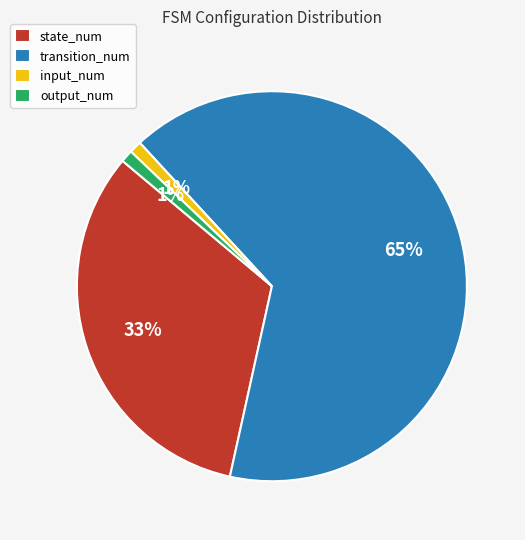

What is the largest slice in the pie chart?

transition_num